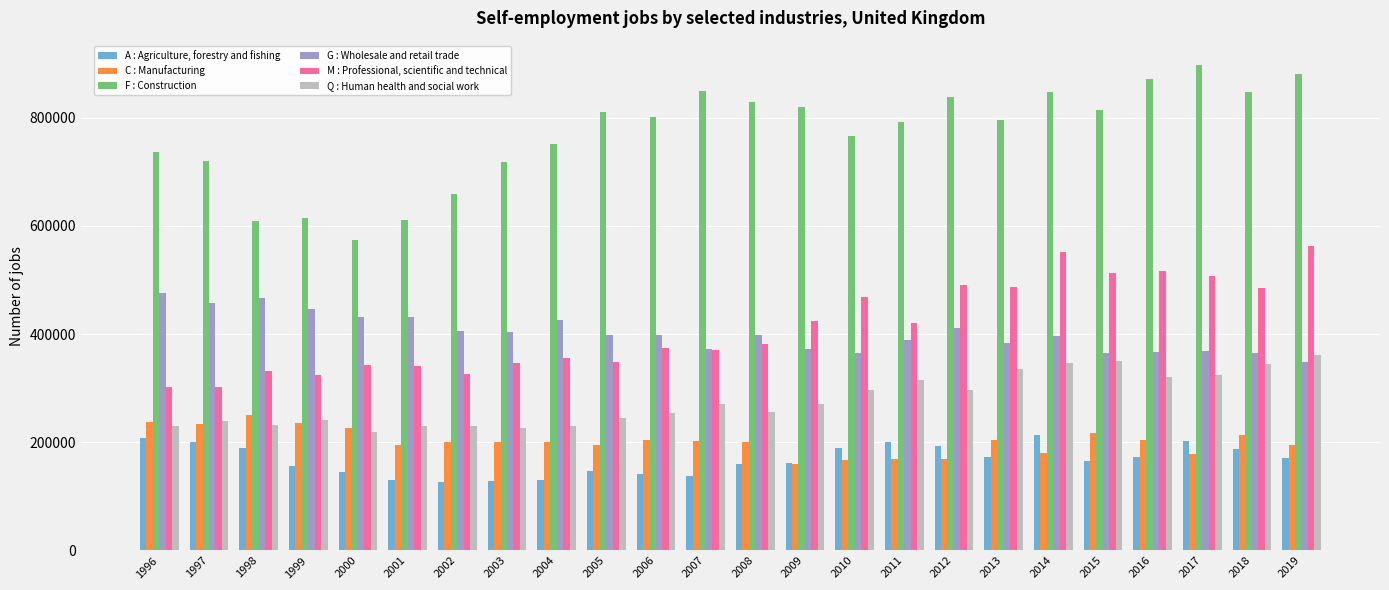

What is the difference between the maximum and minimum values in the M : Professional, scientific and technical series?

261737